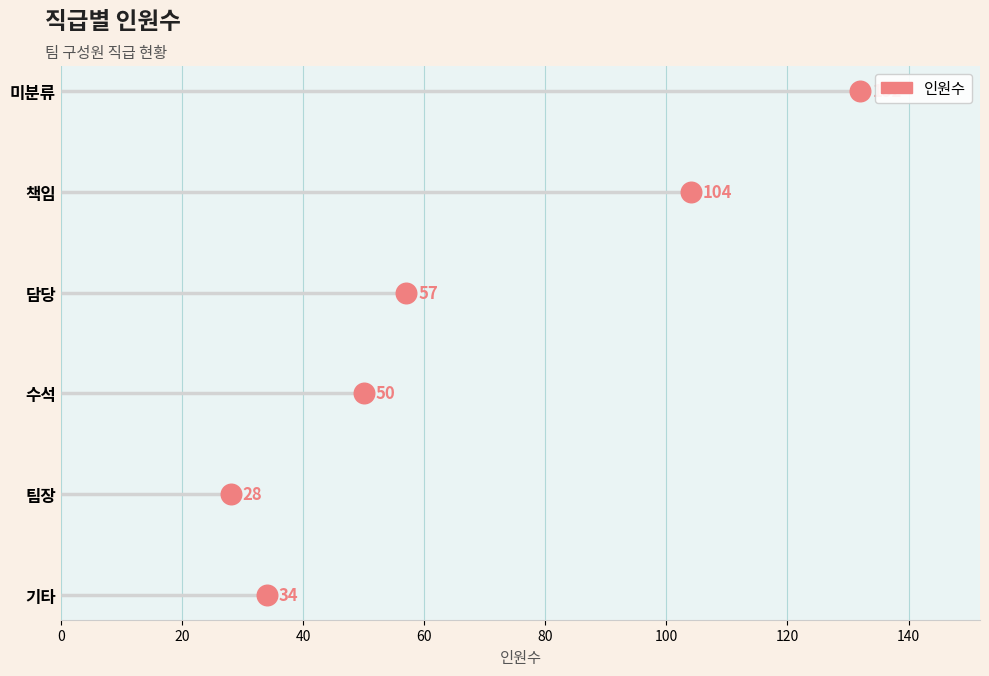

Which has a higher value, 20 or 100?

100